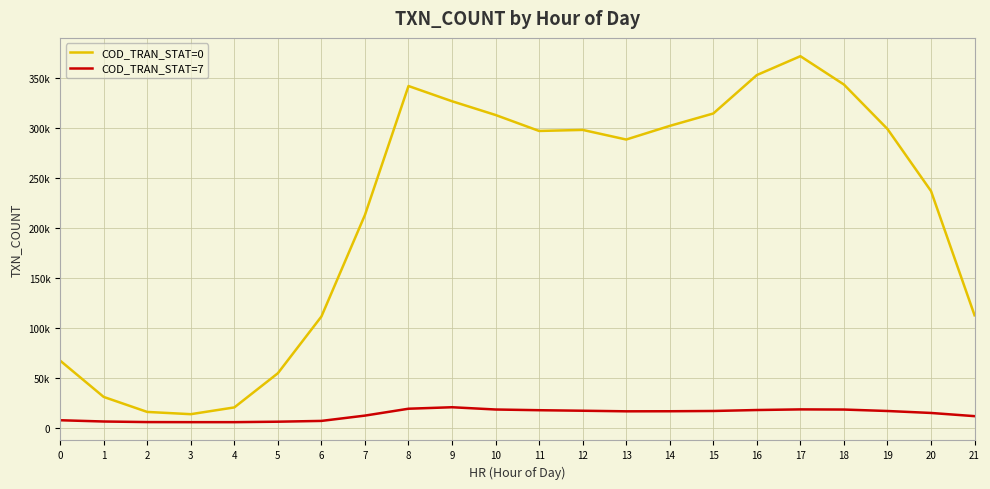

True or false: COD_TRAN_STAT=0 has a value of 29959 at 21.

False